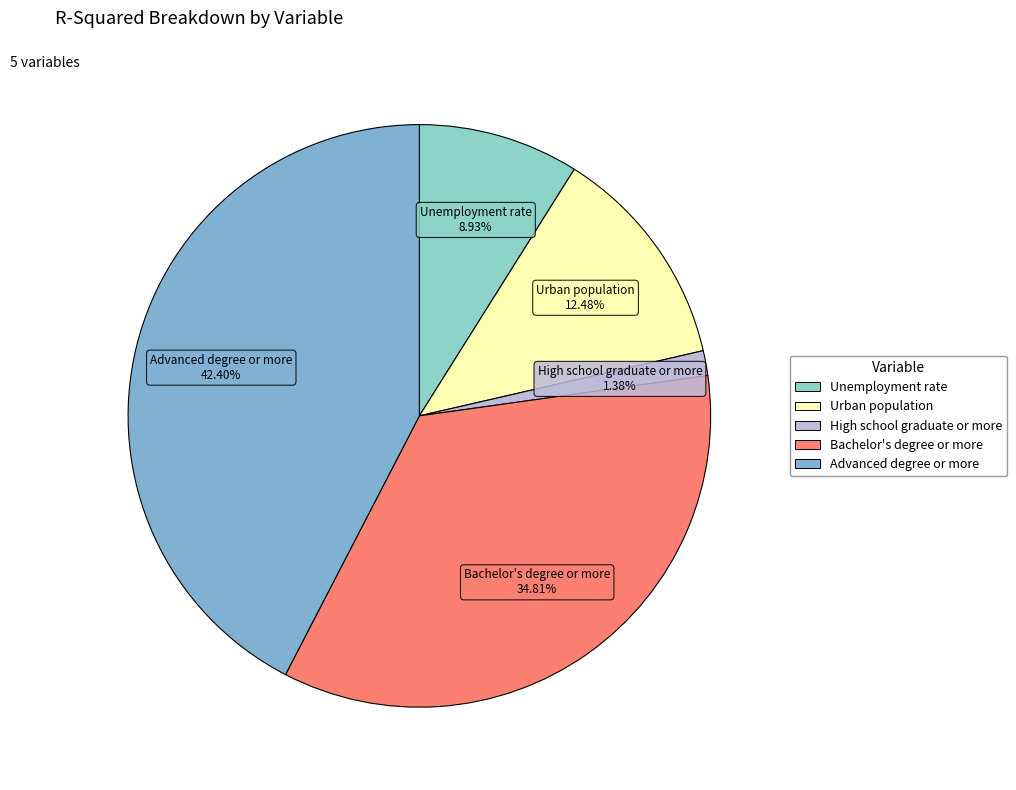

What is the smallest slice in the pie chart?

High school graduate or more